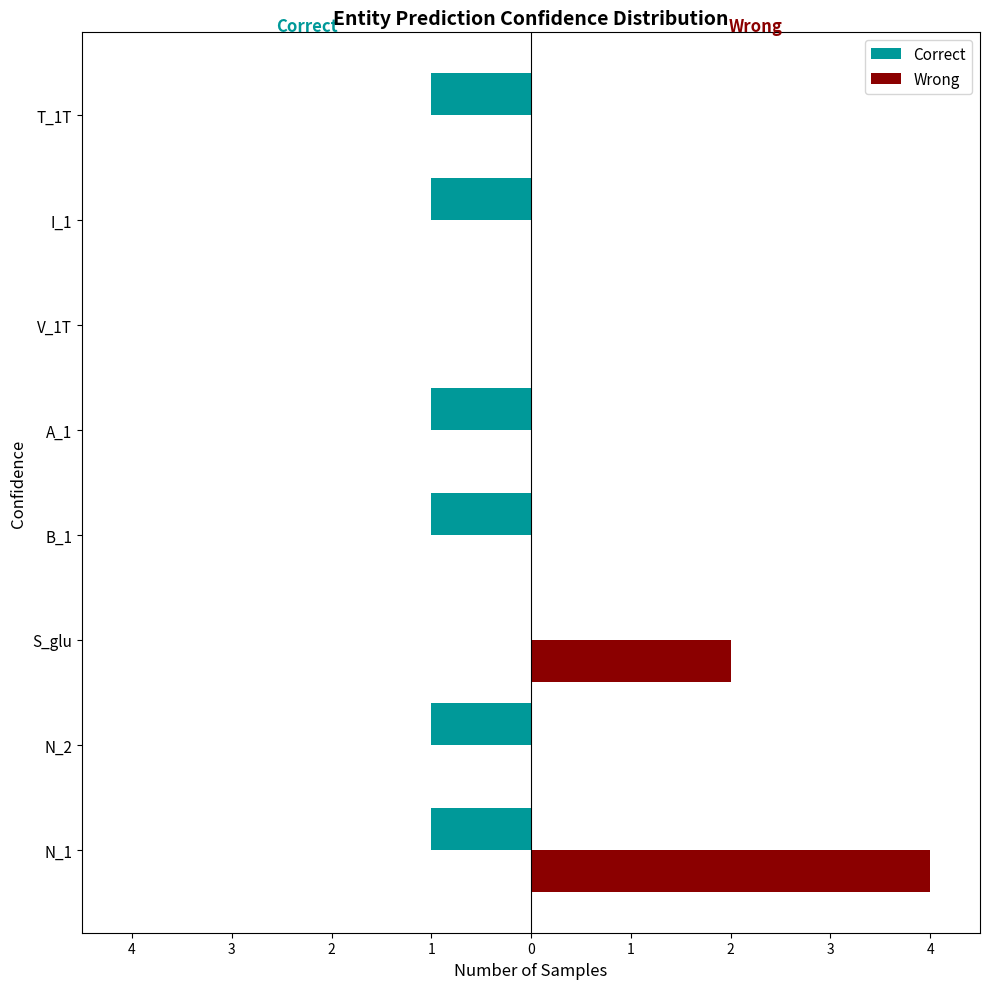

What are all the series names shown in the legend?

Correct, Wrong